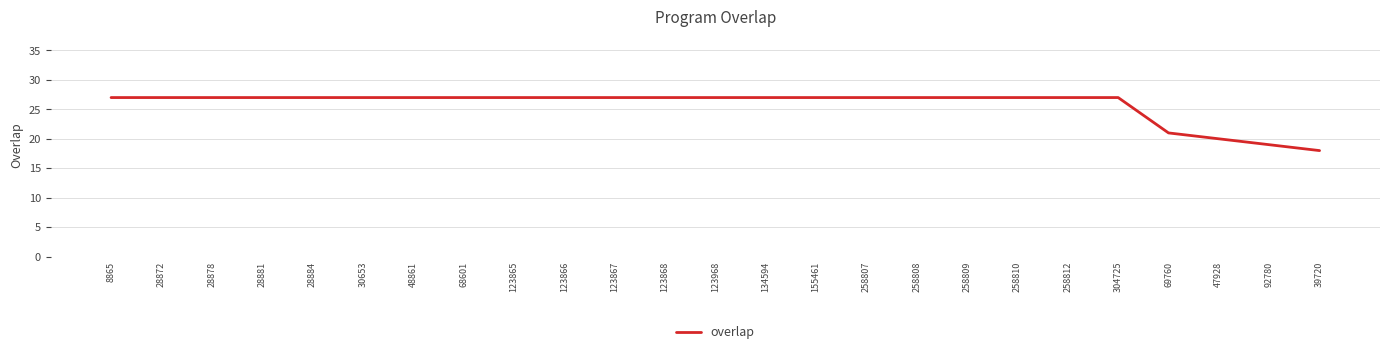

True or false: the data shows 43 at 28881.

False